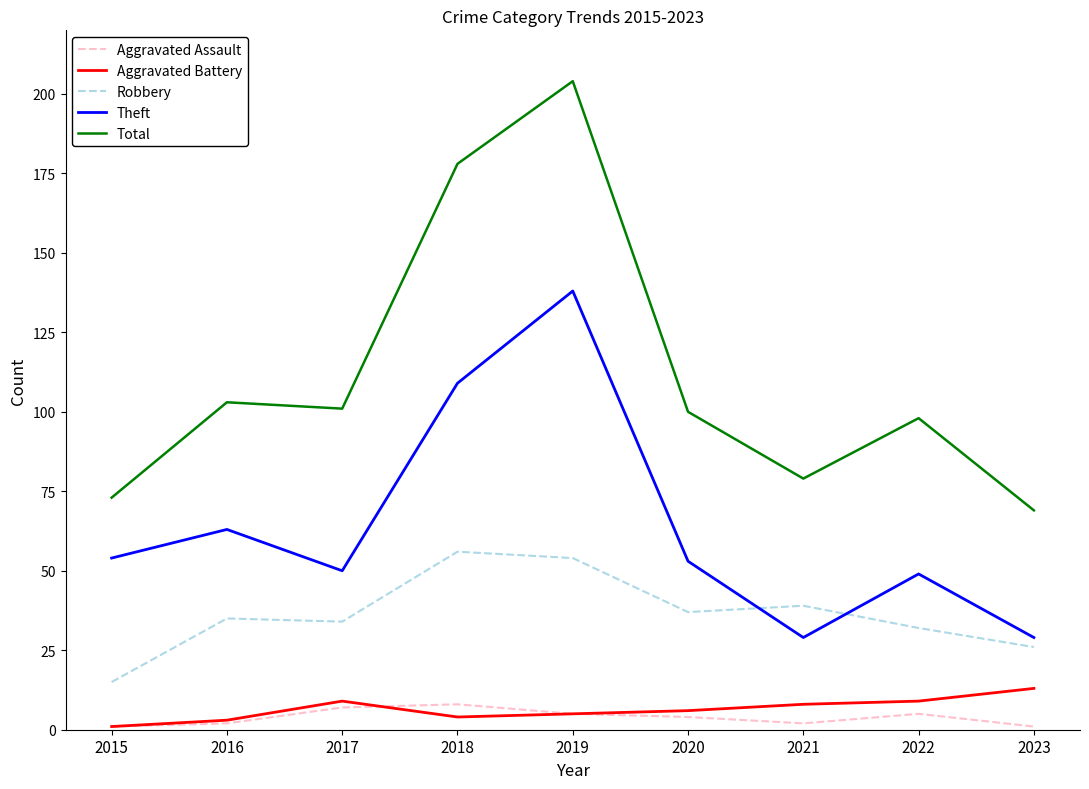

What is the approximate value of Theft at 2021, to the nearest 50?

50